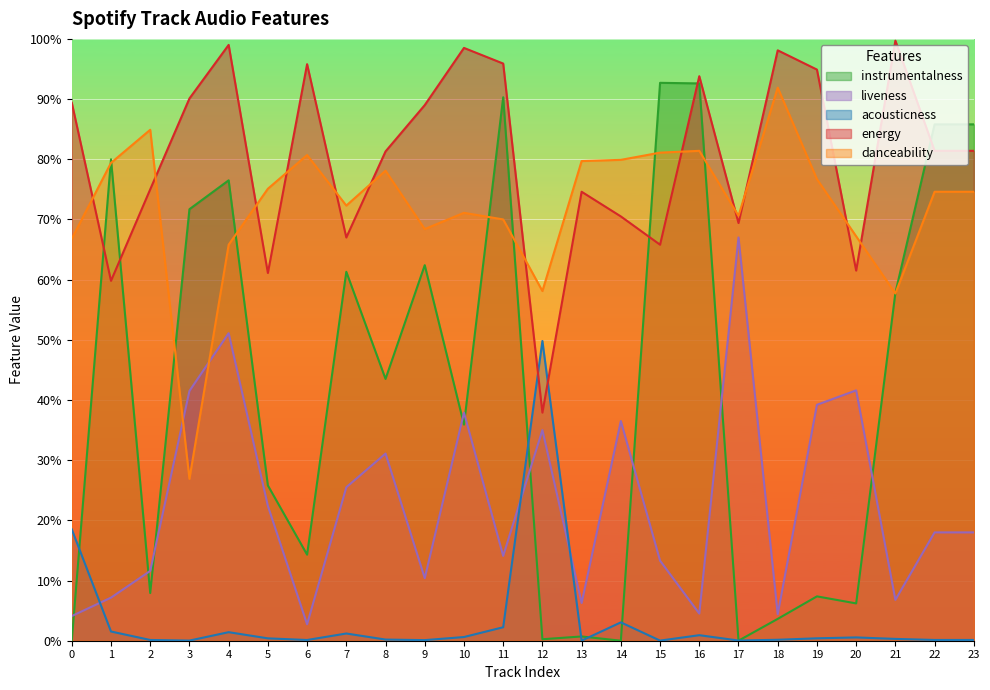

Which has a higher value, 1 or 15?

1